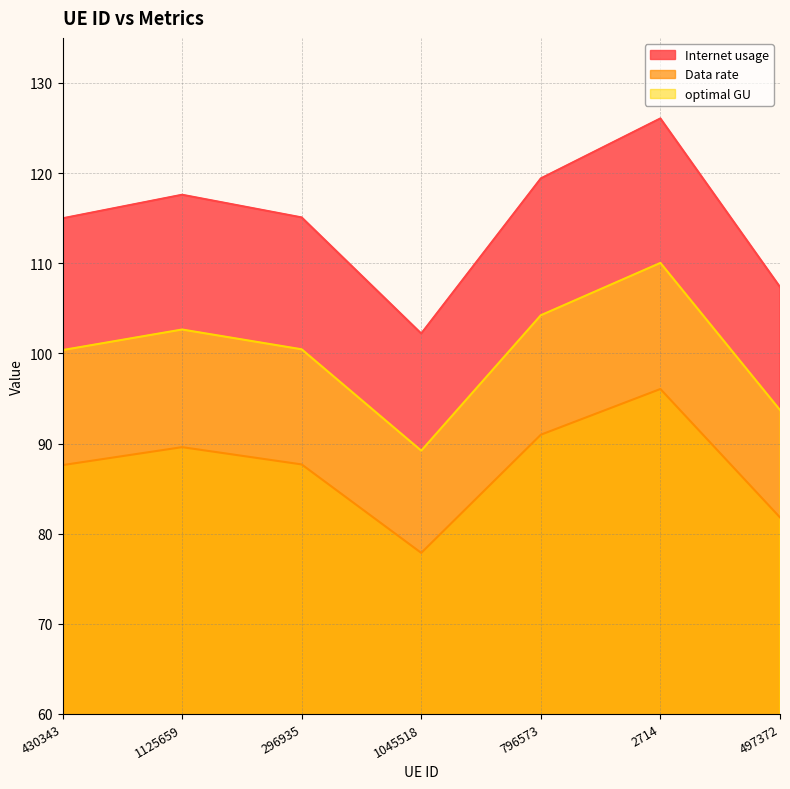

What is the minimum value shown in the chart?

77.9